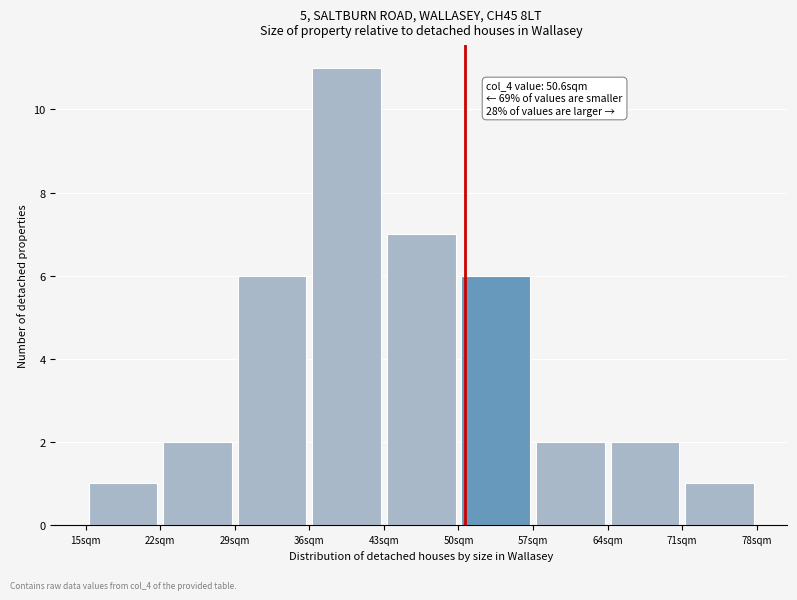

Which range on the x-axis has the tallest bar?

36 to 43